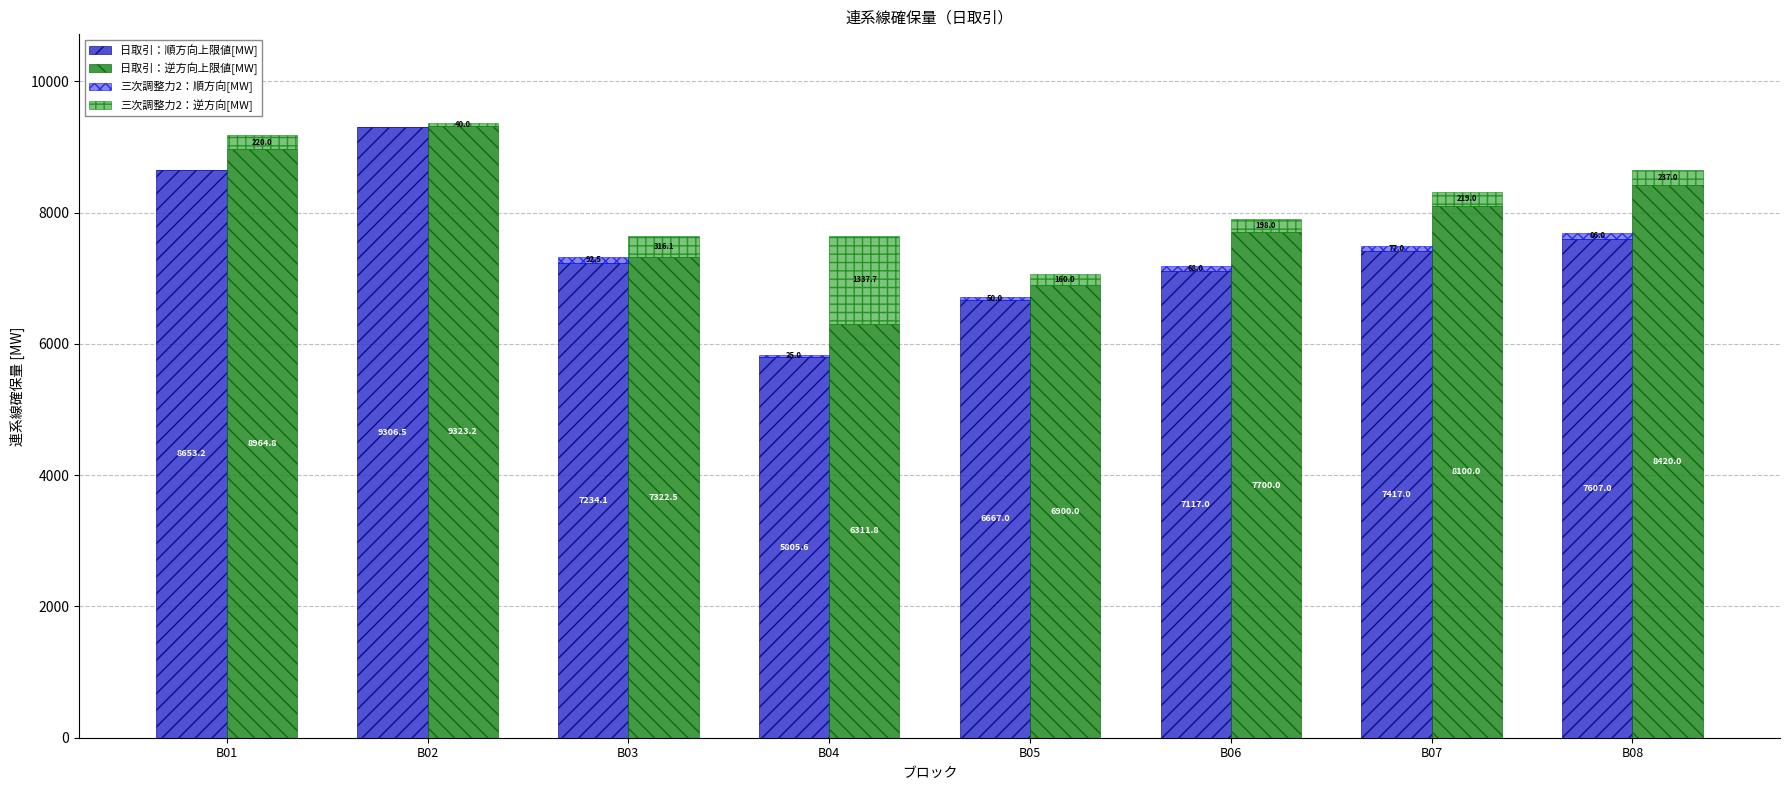

How many bars are there in each group?

4